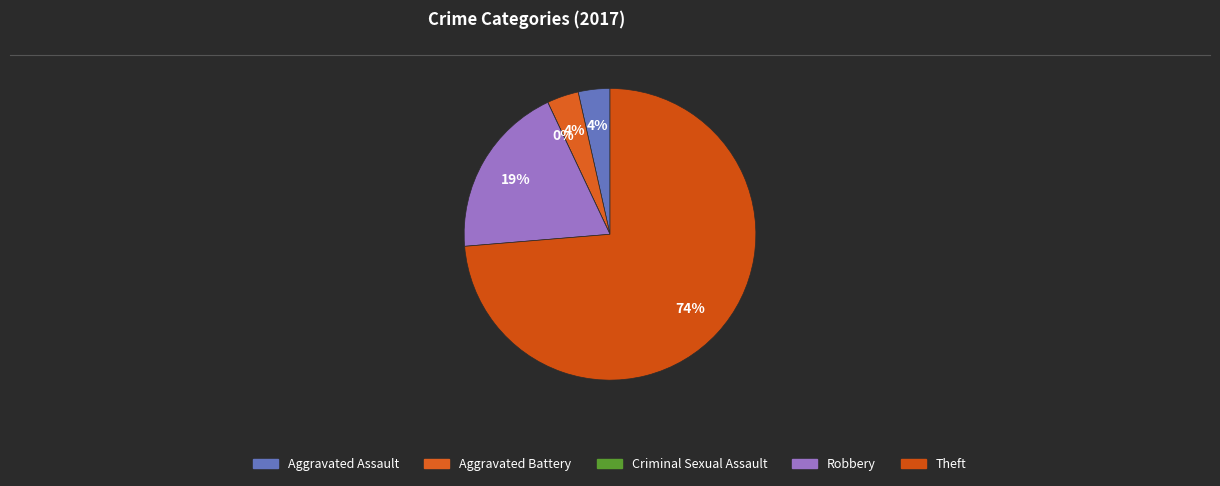

Count the number of slices in the pie.

5